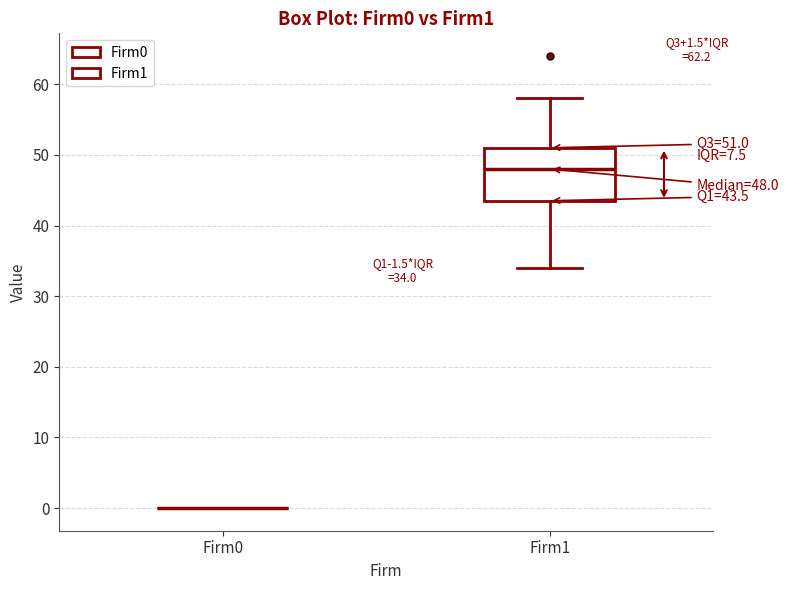

Which box is the tallest, from its lower edge to its upper edge?

Firm1